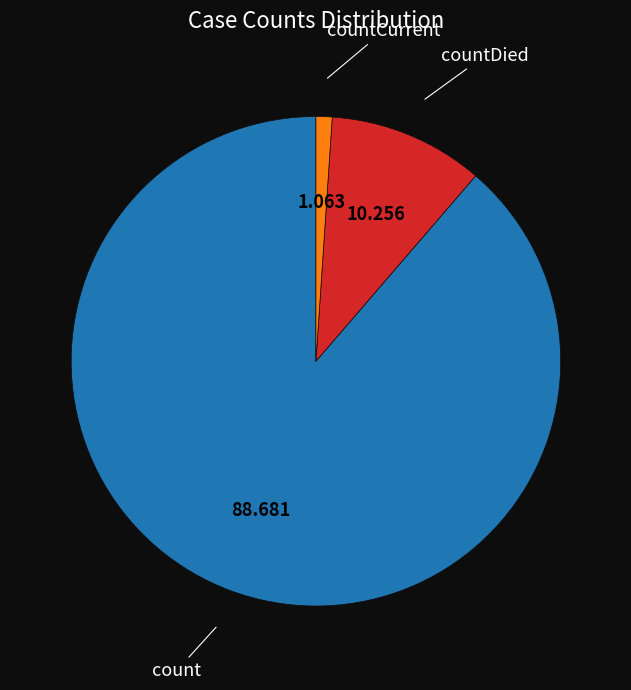

Is there any slice that represents more than half of the pie?

Yes